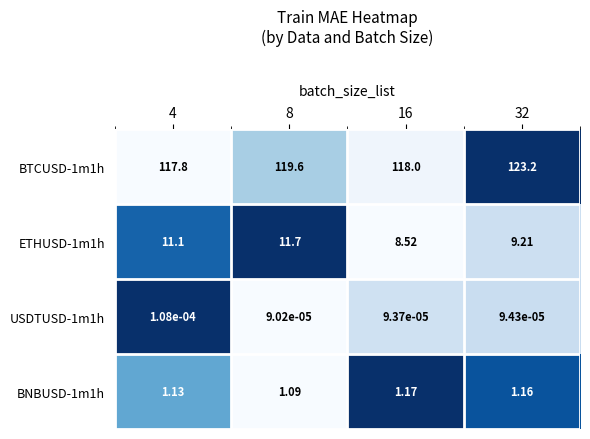

Is the value of USDTUSD-1m1h at 4 greater than the value of BNBUSD-1m1h at 4?

No